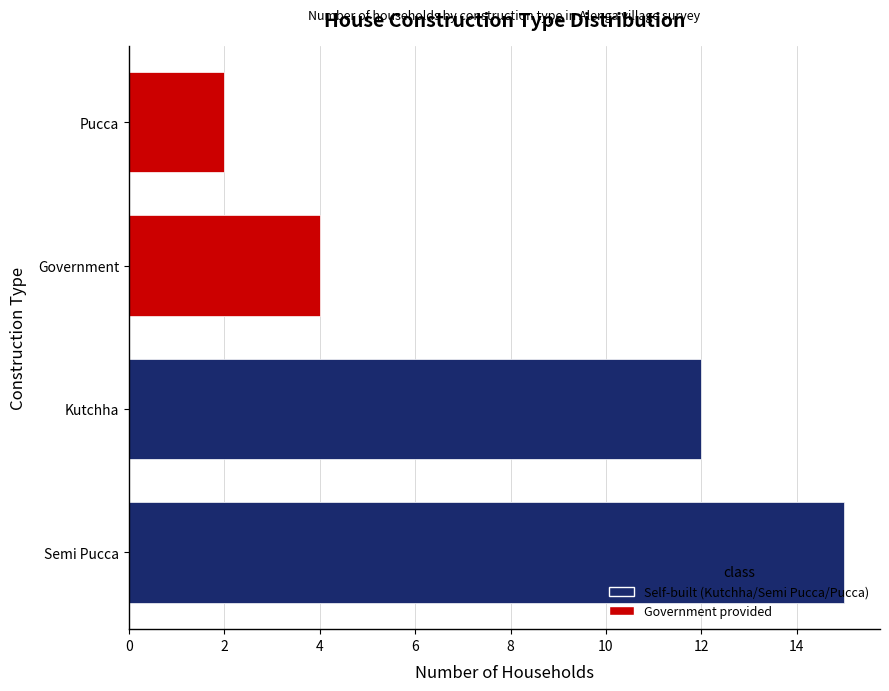

Read the value at Kutchha, to the nearest 5.

10